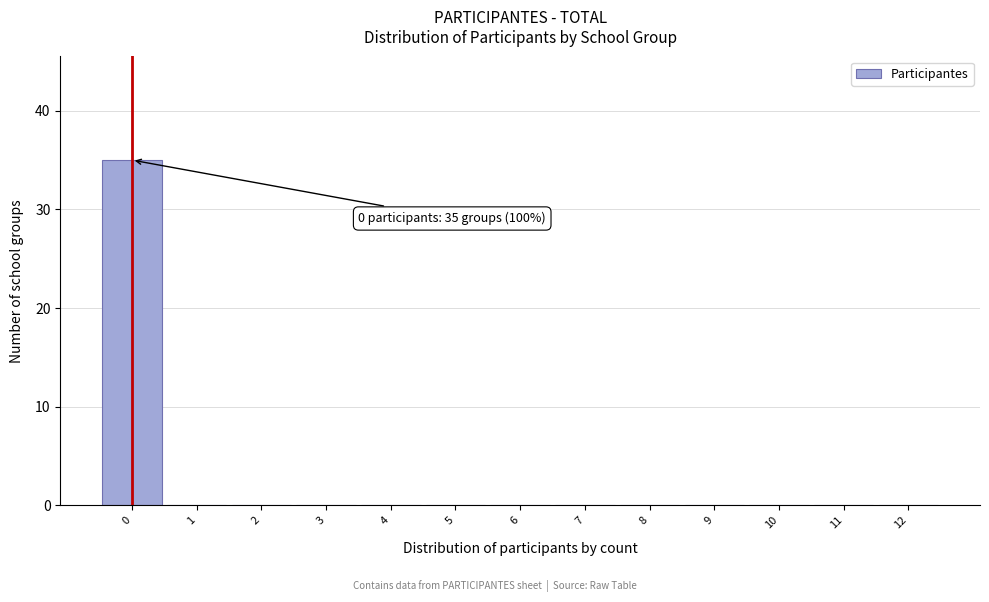

Reading left to right, extract all data points from this chart.

0=35	1=0	2=0	3=0	4=0	5=0	6=0	7=0	8=0	9=0	10=0	11=0	12=0